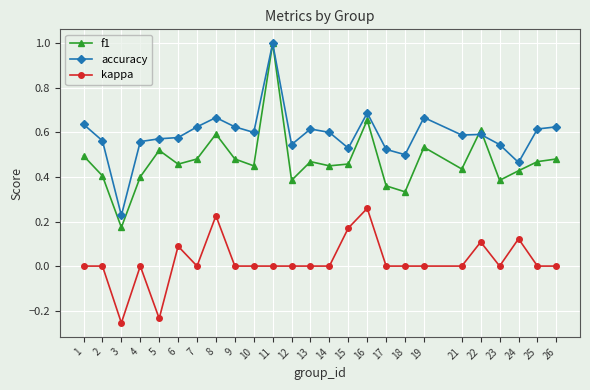

What is the sum of the accuracy values at 5 and 11?

1.6